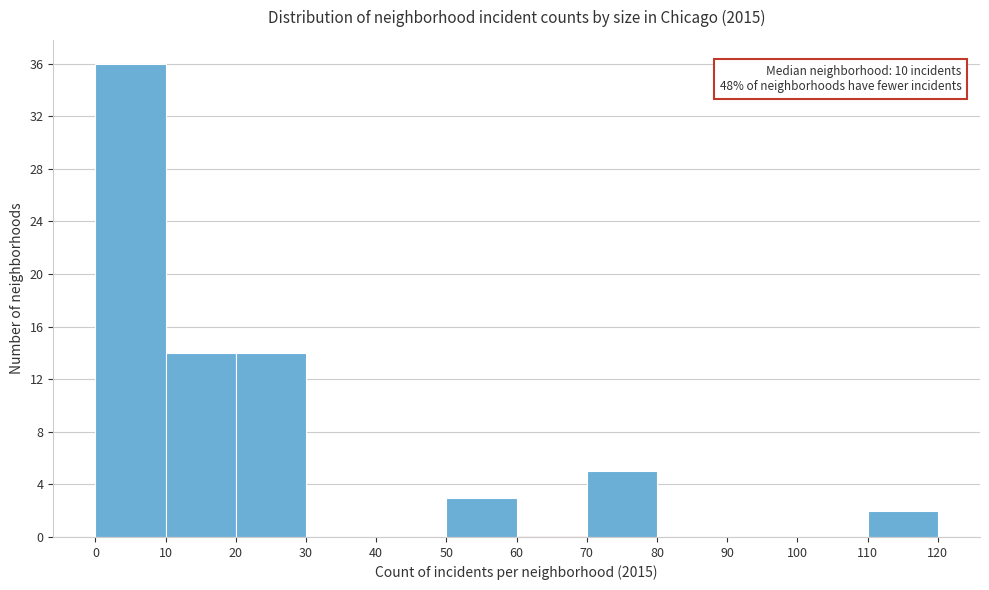

Which range on the x-axis has the tallest bar?

0 to 10